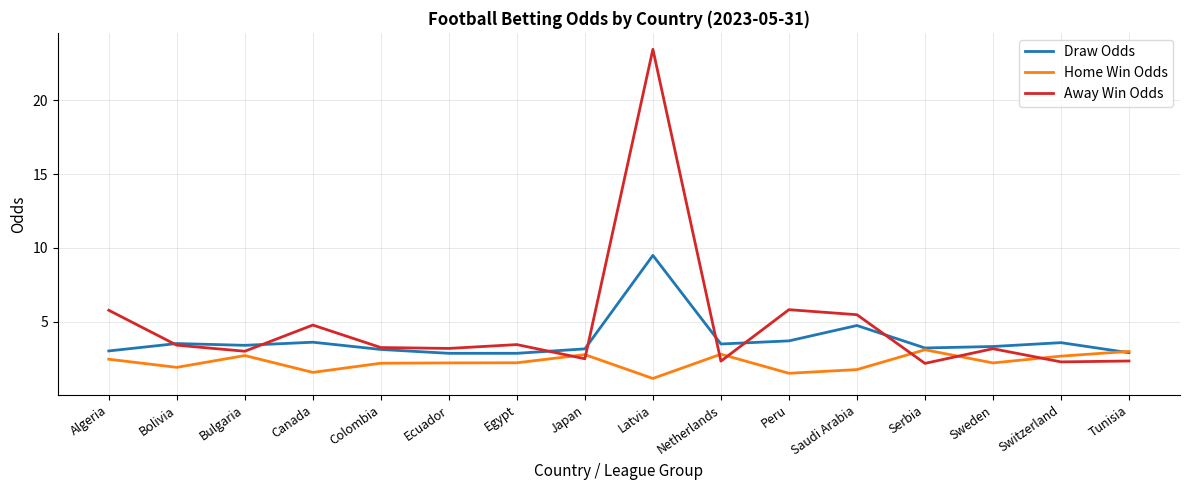

Which series ends up on top after the final intersection of Home Win Odds and Away Win Odds?

Home Win Odds